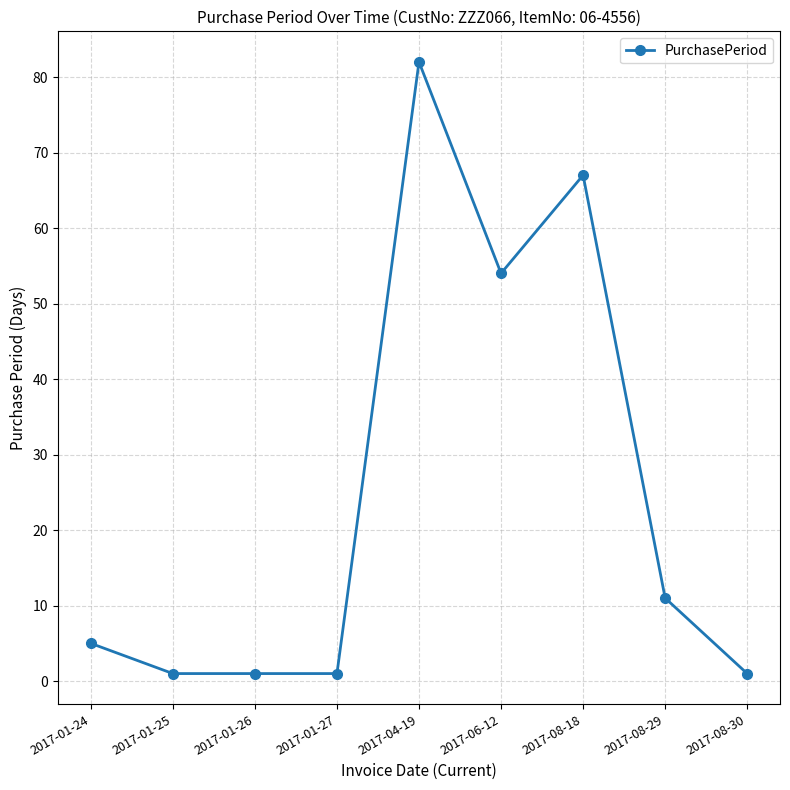

What is the change in value from 2017-01-24 to 2017-04-19?

+77